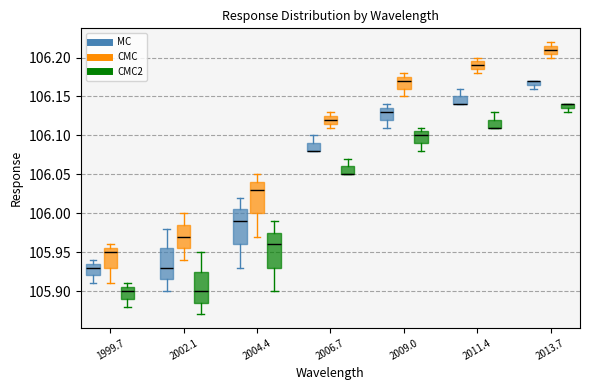

Where does the upper whisker of the box for 2009.0 (CMC2) end on the y-axis? The values are not printed on the chart, so give them approximately, as read against the axis.

106.110